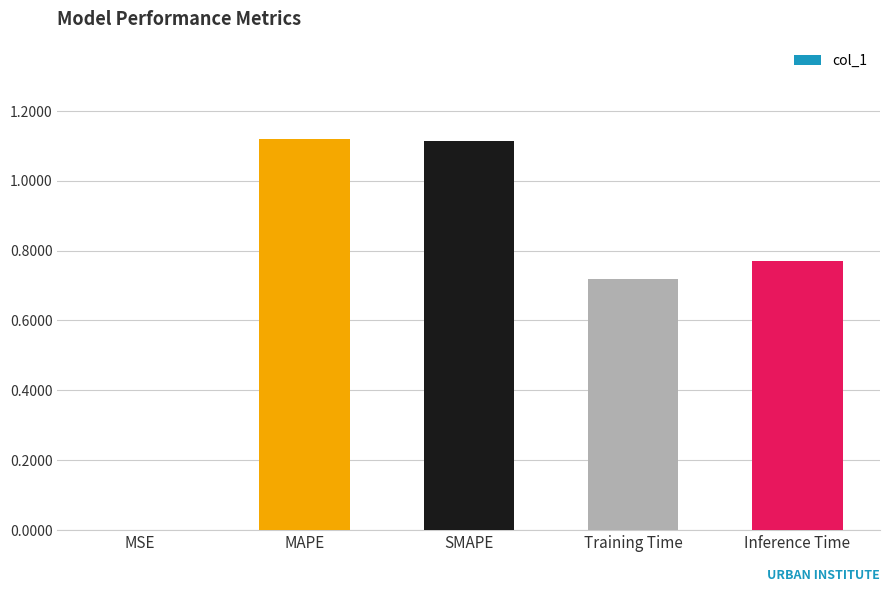

True or false: the data shows 1.2 at Training Time.

False